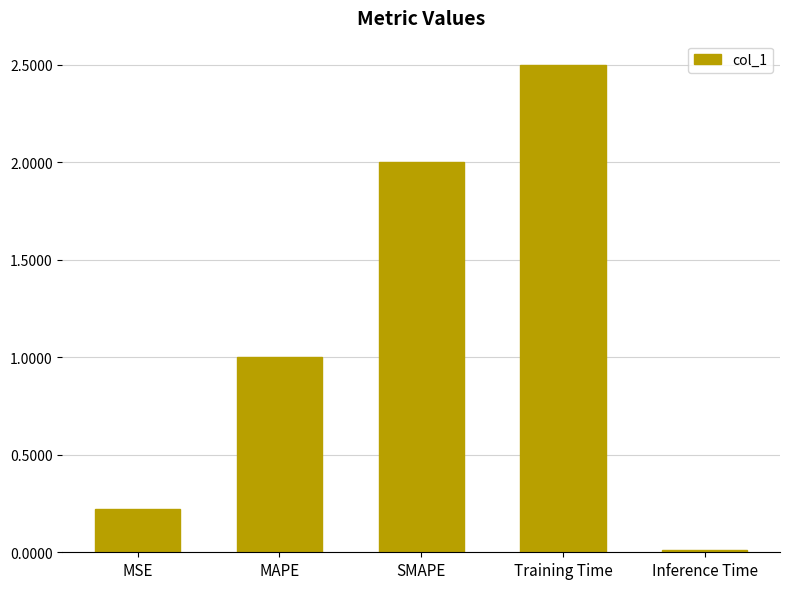

What is the sum of all values?

5.7